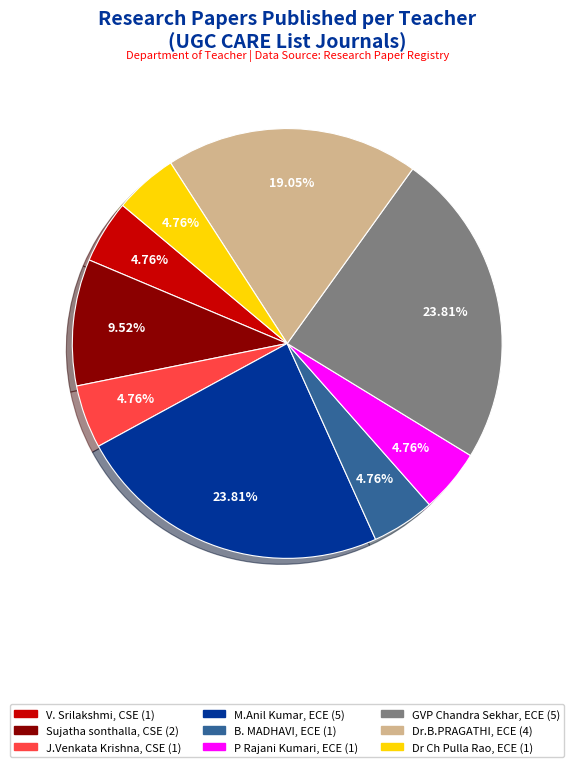

Does any single category account for the majority?

No